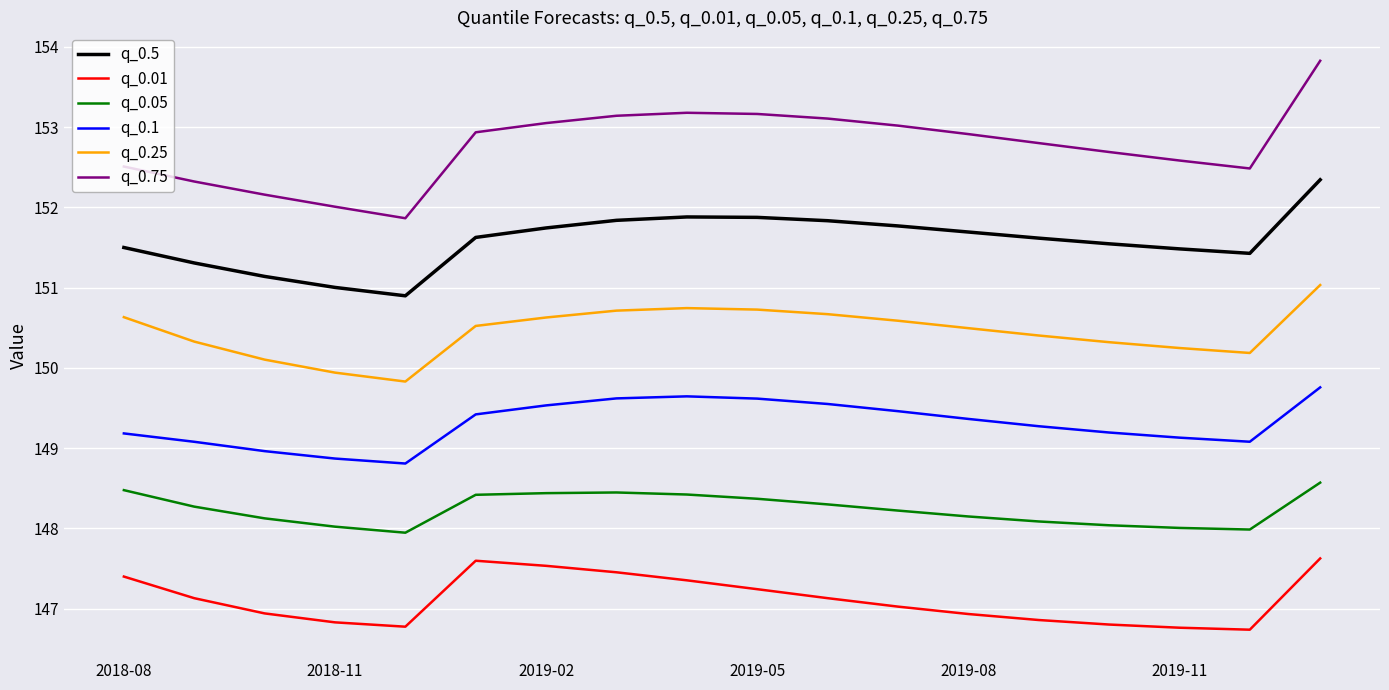

Which series has the widest spread of values?

q_0.75